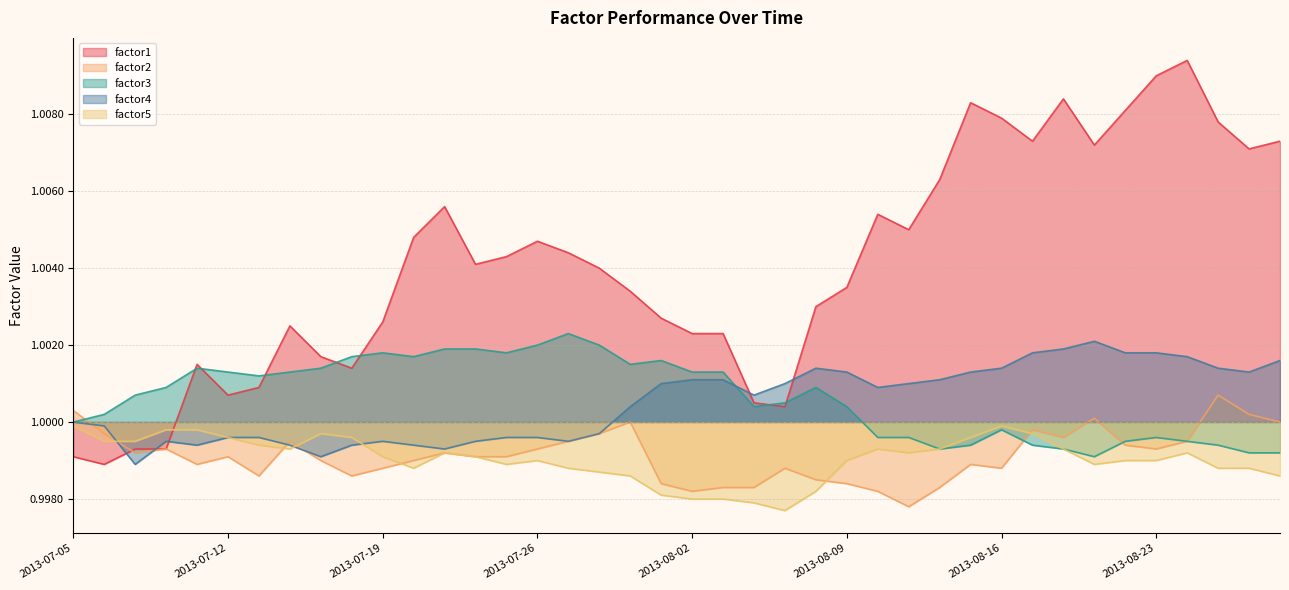

How many times do factor1 and factor4 cross each other?

5